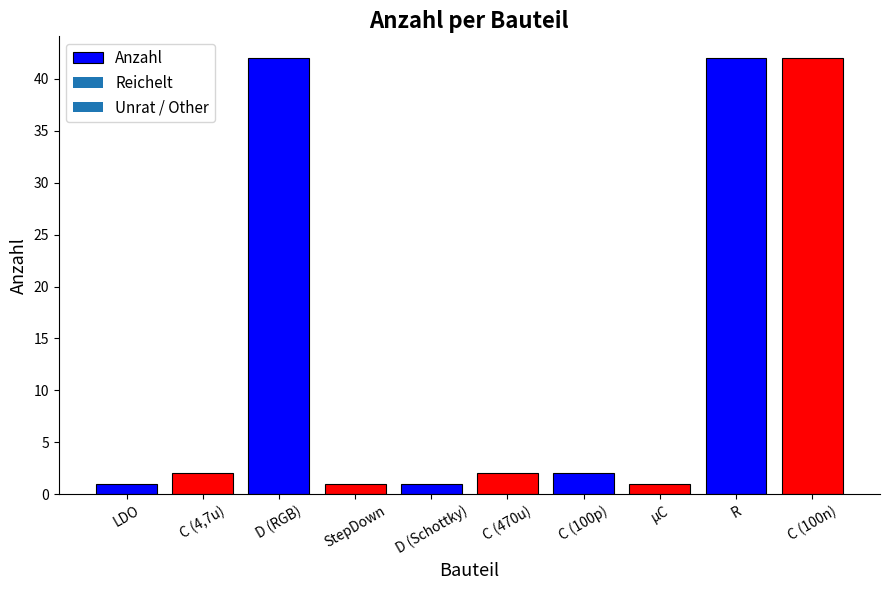

What is the change in value from C (100p) to R?

+40